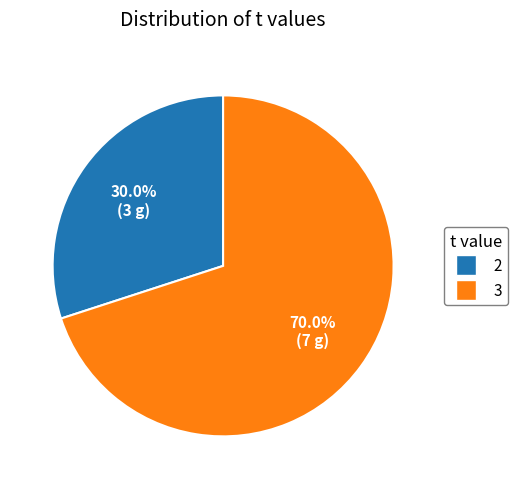

To the nearest percent, what is the difference between the largest and smallest slice percentages?

40%